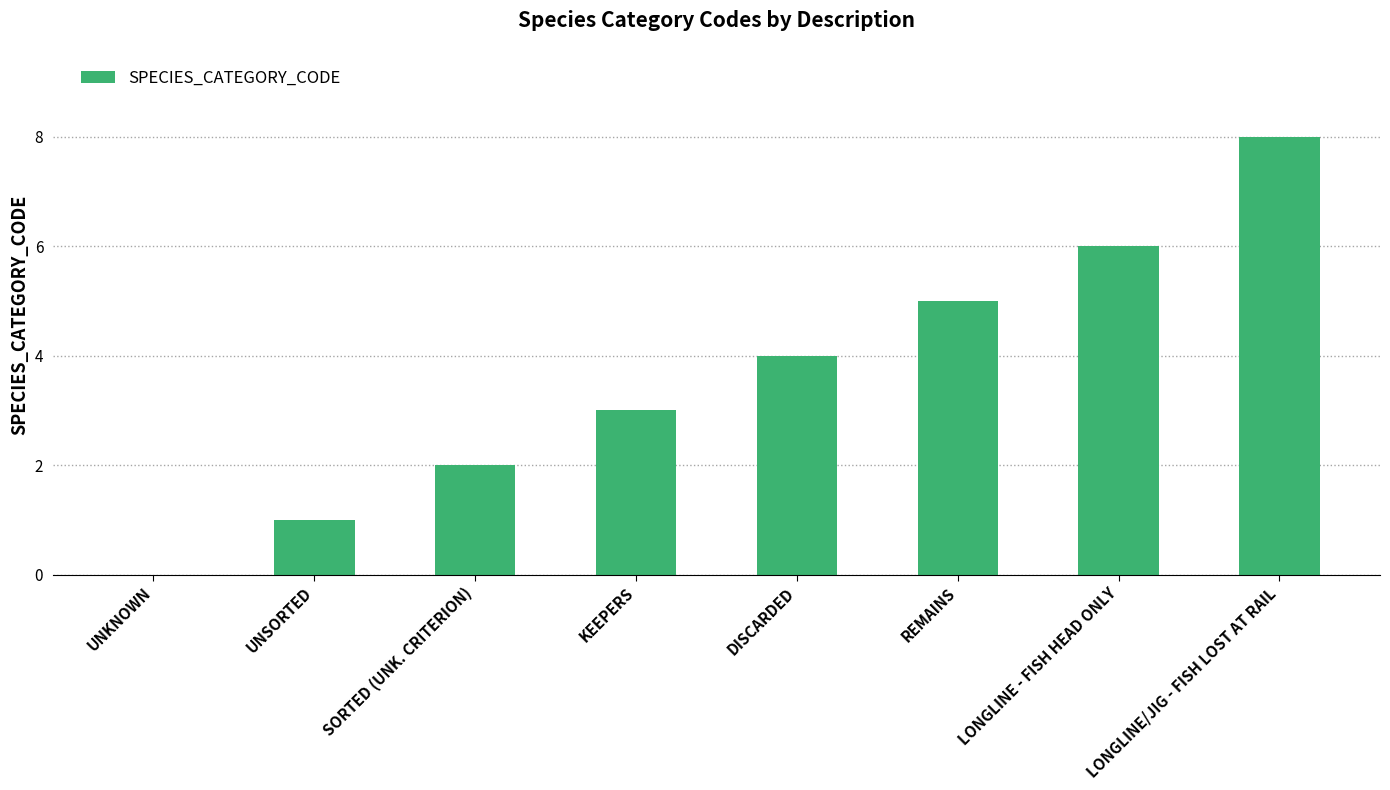

At which label is the value closest to 4?

DISCARDED